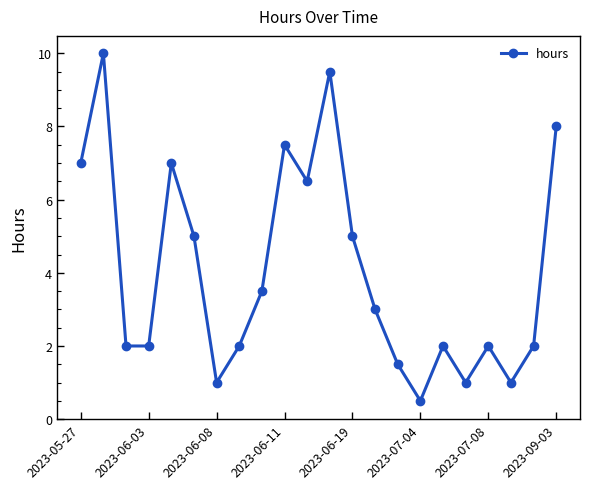

What is the value of the 5th point from the left?

7.0